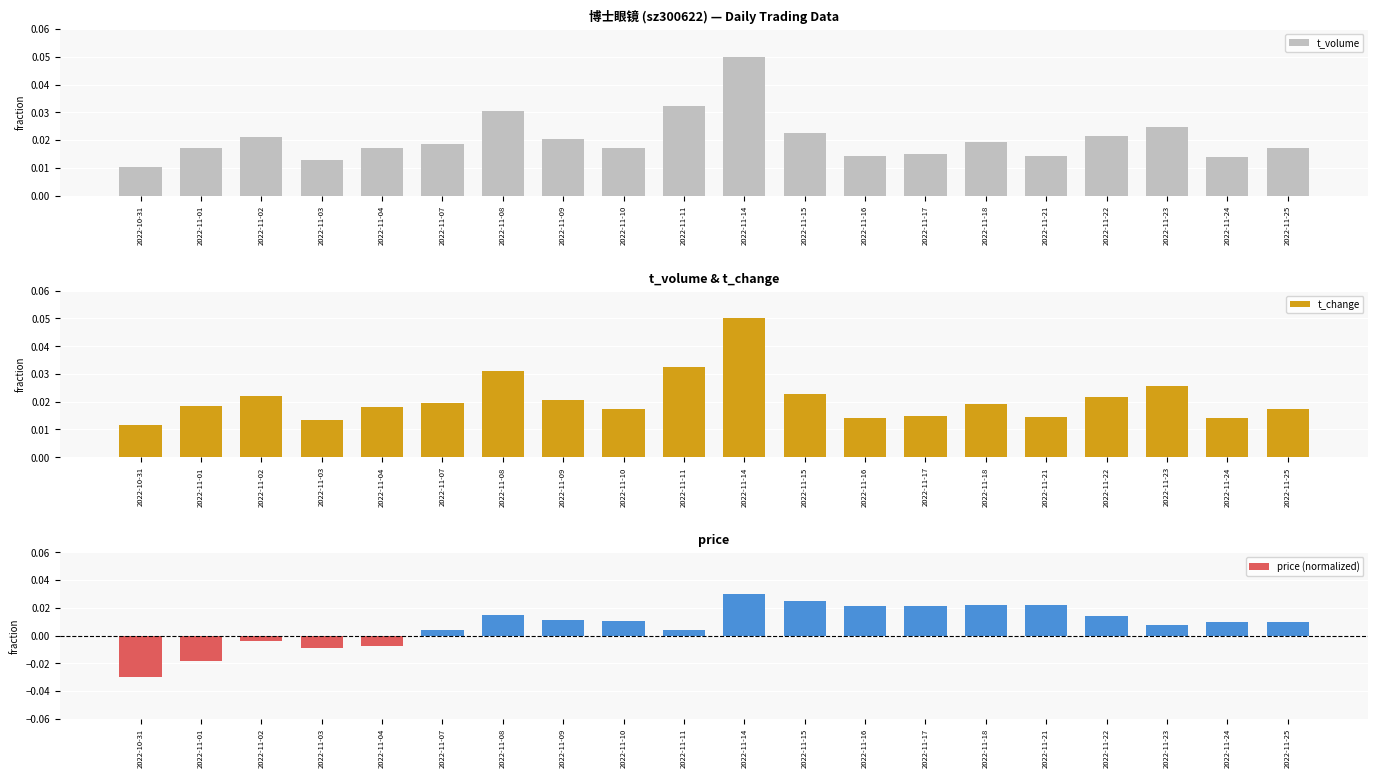

True or false: t_change has a value of 0.0 at 2022-11-16.

True